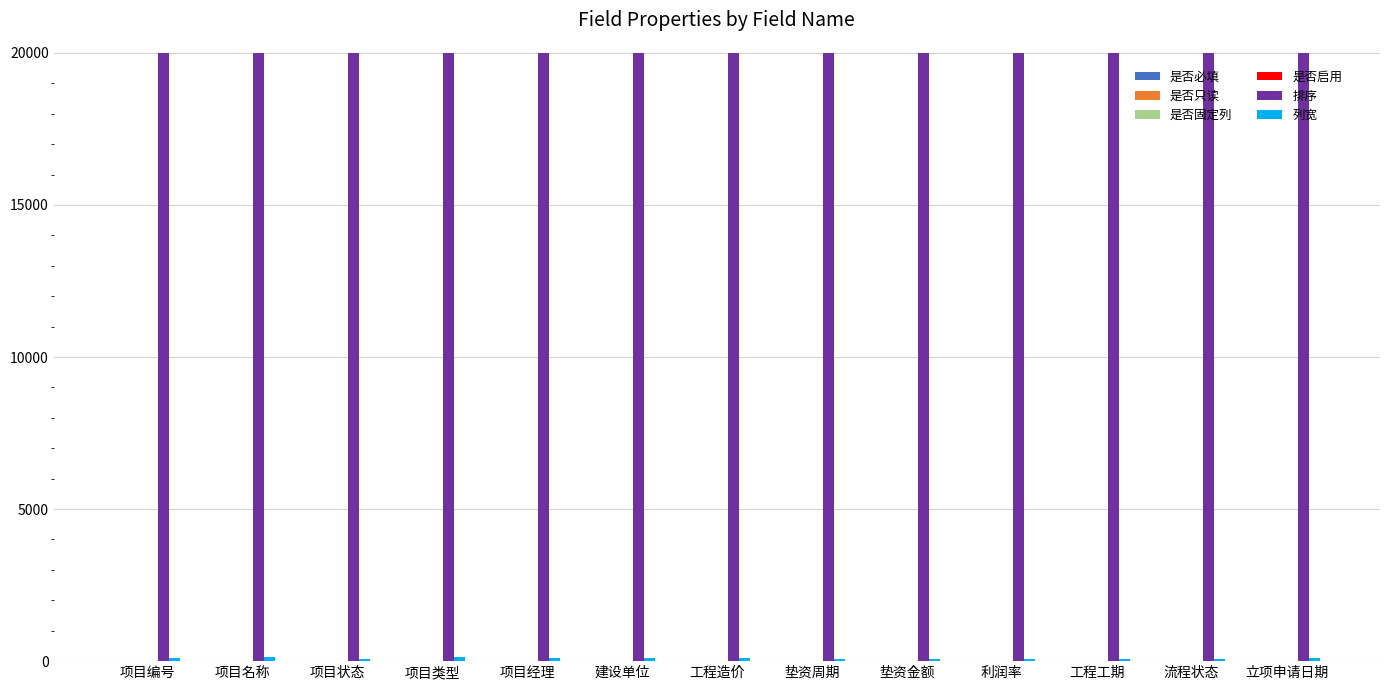

Which series has the largest total across all categories?

排序